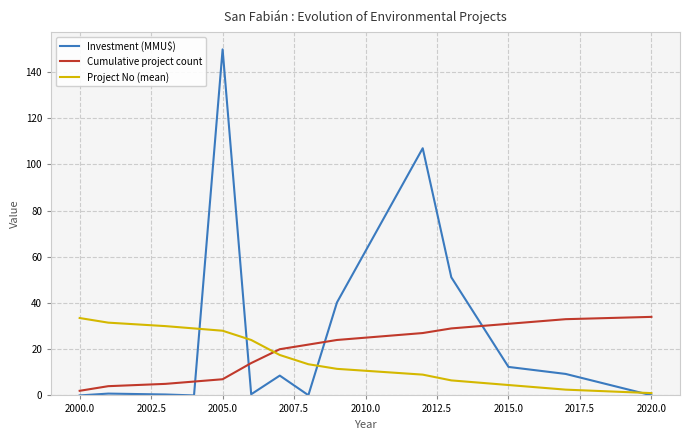

How many values in the Cumulative project count series are below 22?

7